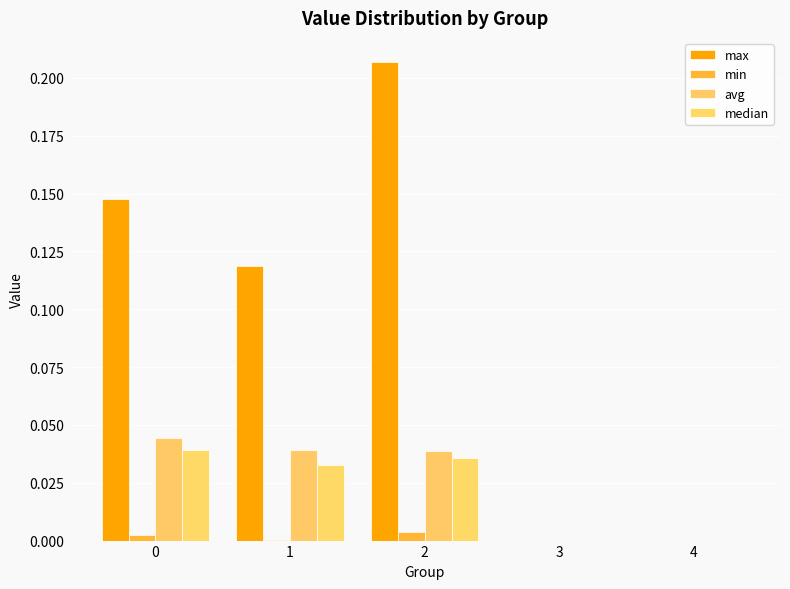

Count the number of data series in this chart.

4